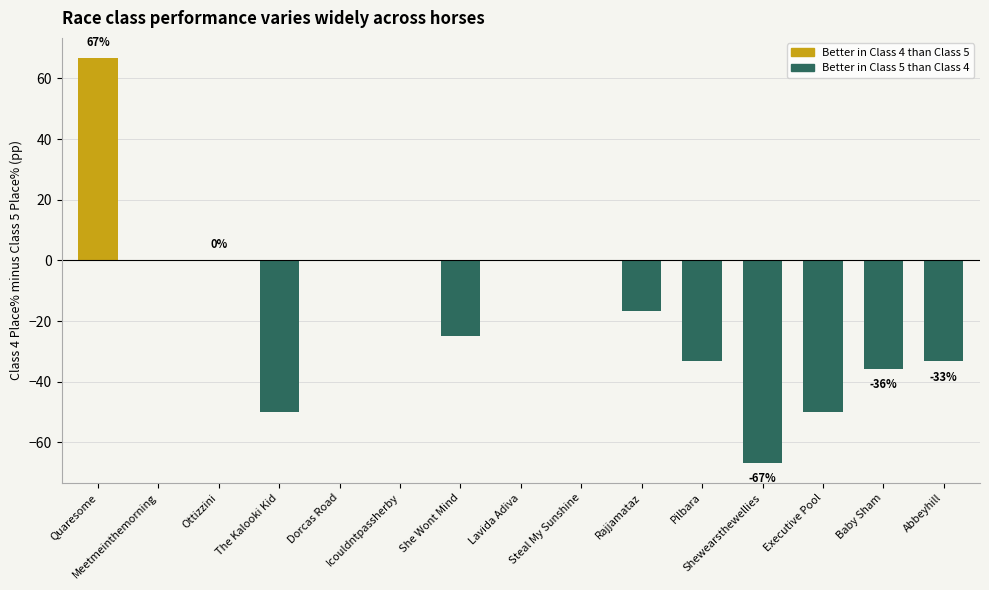

How many distinct data groups are displayed?

1